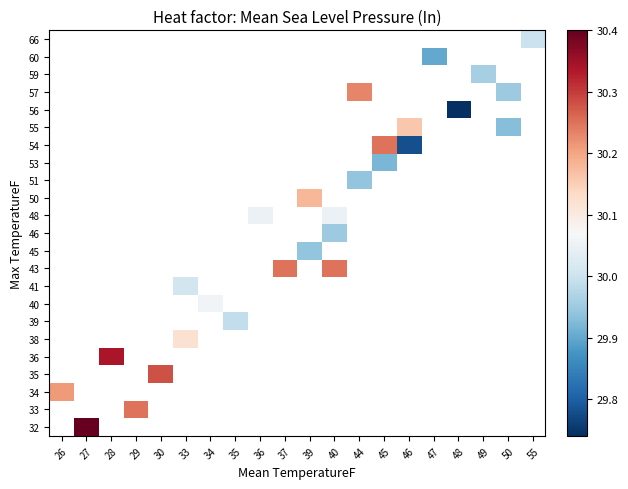

Count the number of categories in the chart.

20